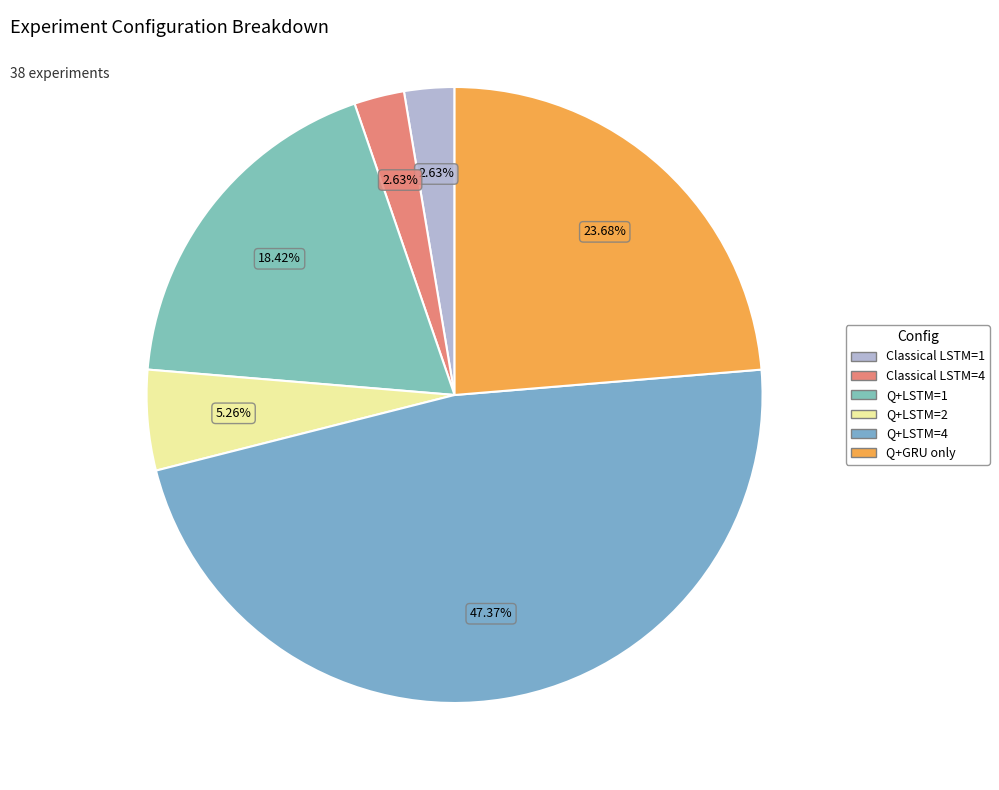

Which category has the biggest portion of the pie?

Use Quantum=True, LSTM=4